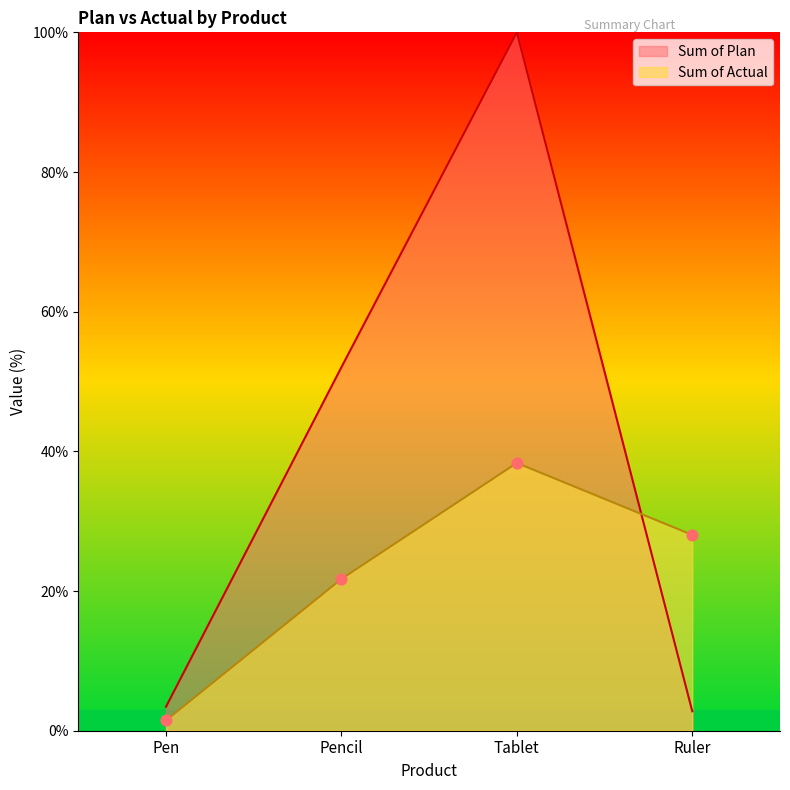

Which series has the largest Y range (max minus min)?

Sum of Plan